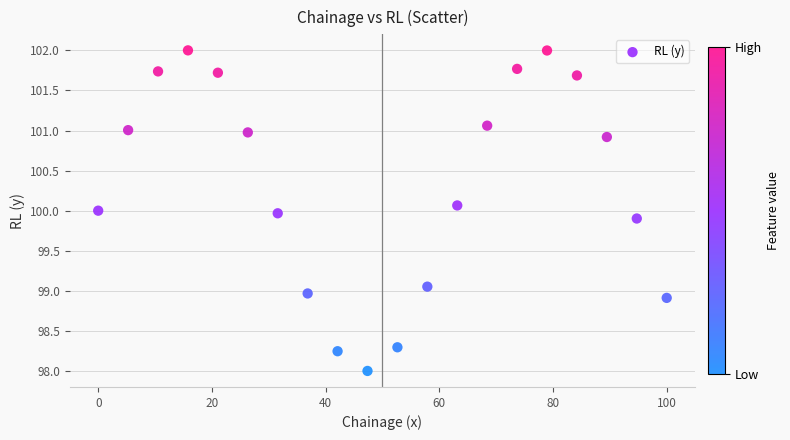

What is the range of Y values (max minus min)?

4.0